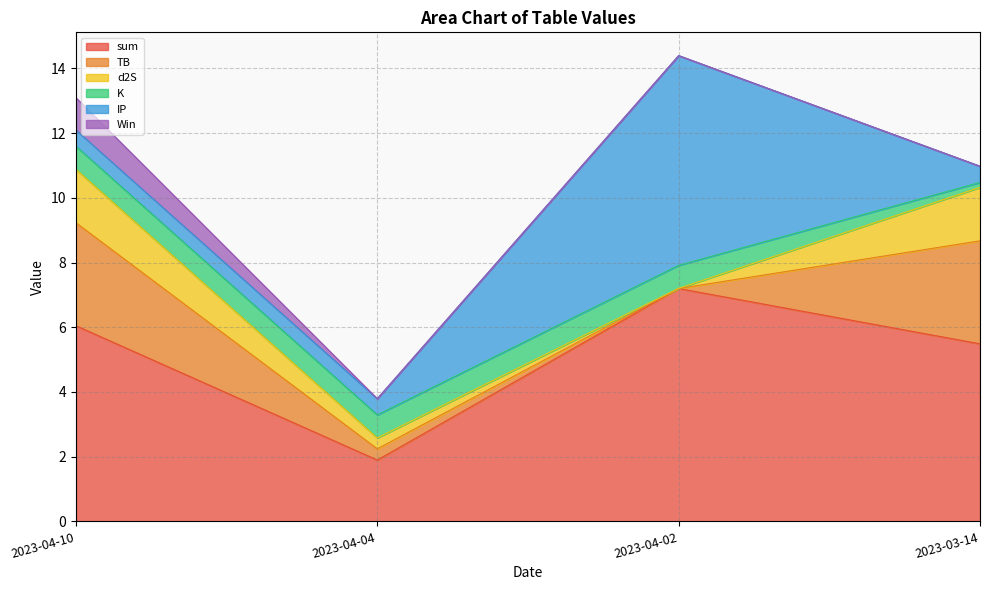

Does the chart display data point markers on the line(s)?

No